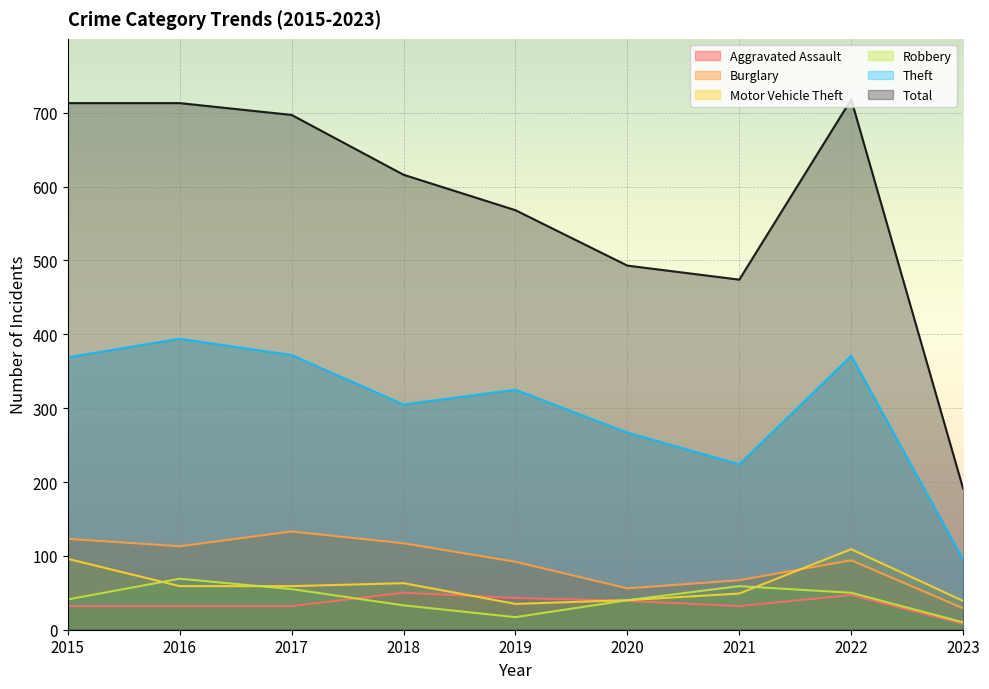

How many data points in Robbery are above 41?

4